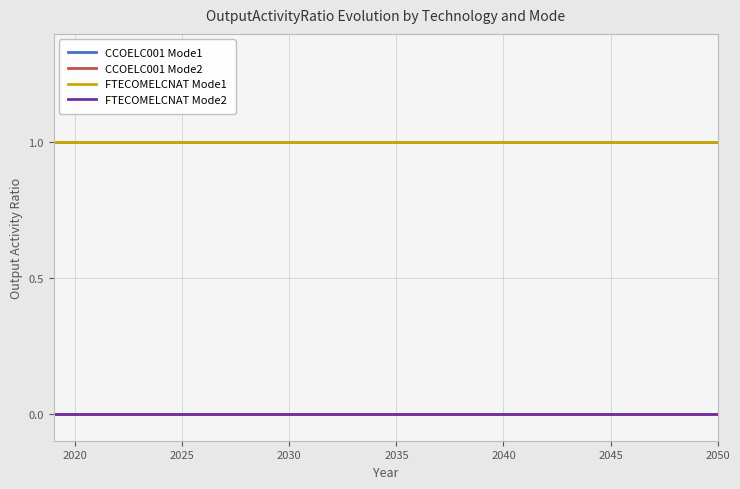

True or false: FTECOMELCNAT Mode2 and CCOELC001 Mode2 cross at least once.

False